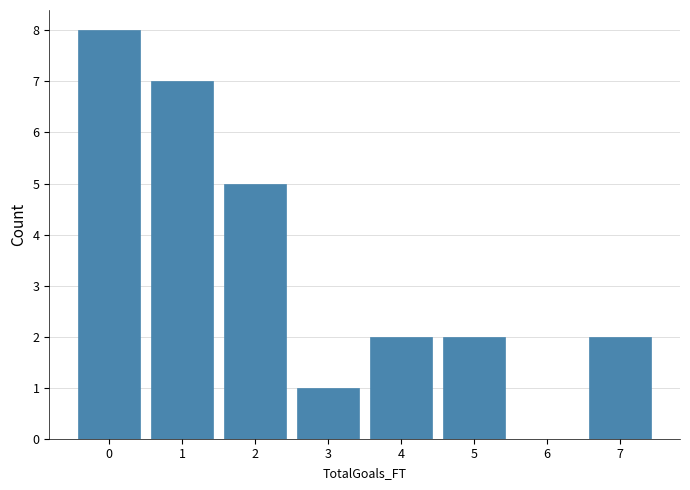

Reading left to right, transcribe this chart: for each bar, give the range it covers on the x-axis and its height. The values are not printed on the chart, so give them approximately, as read against the axis.

-0.5 to 0.5: 8
0.5 to 1.5: 7
1.5 to 2.5: 5
2.5 to 3.5: 1
3.5 to 4.5: 2
4.5 to 5.5: 2
5.5 to 6.5: 0
6.5 to 7.5: 2